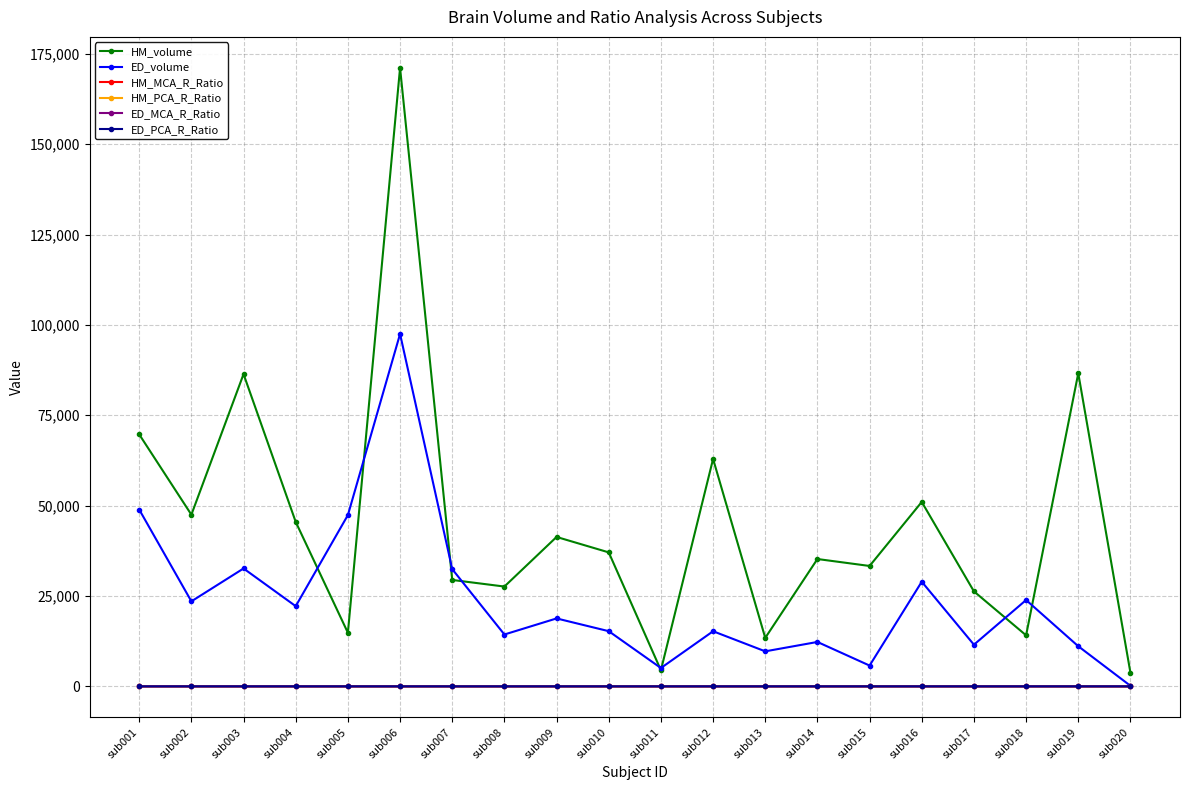

Between sub003 and sub008, which series saw the biggest shift?

HM_volume